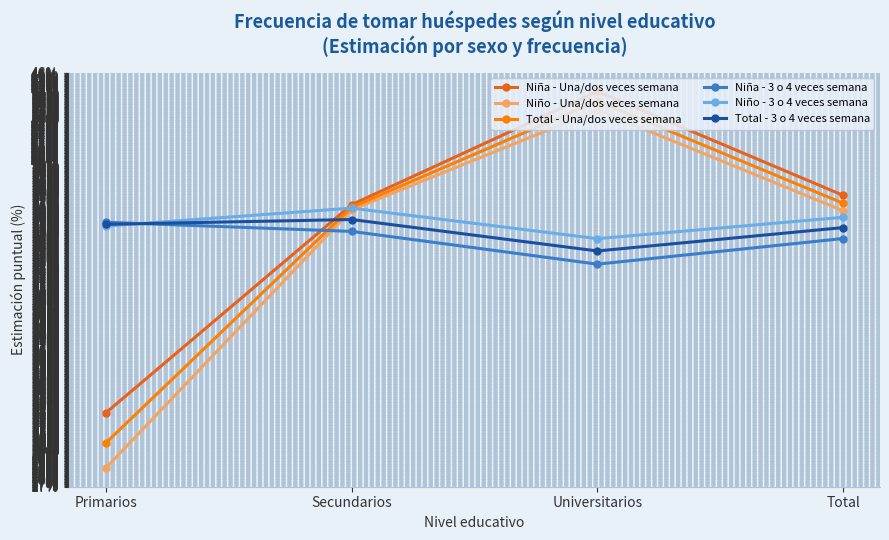

The Niño - Una/dos veces semana series shows 36.2 at Total. True or false?

True